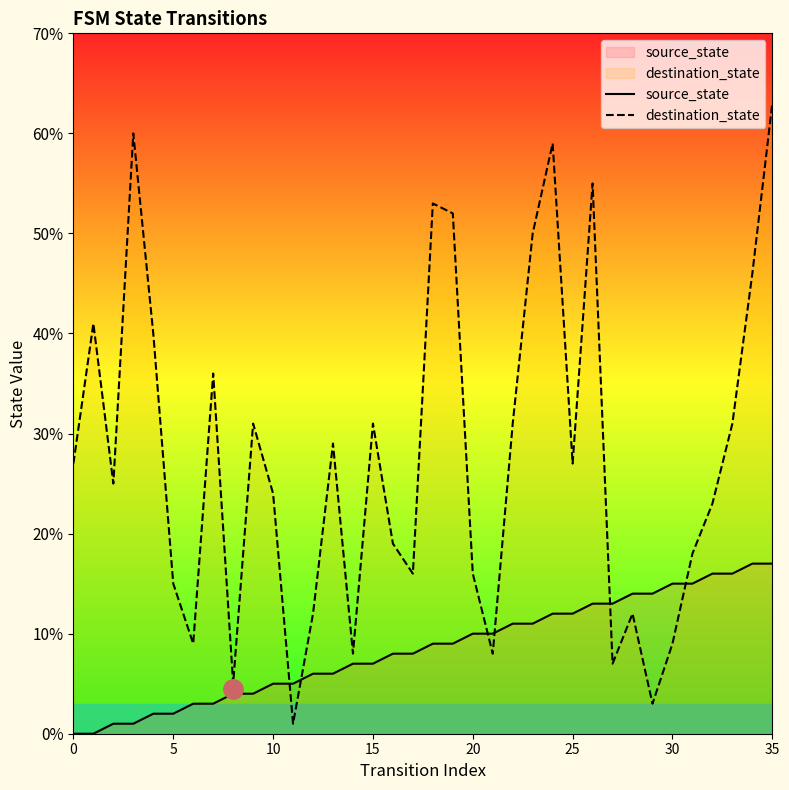

Which label corresponds to the largest value in the chart?

35